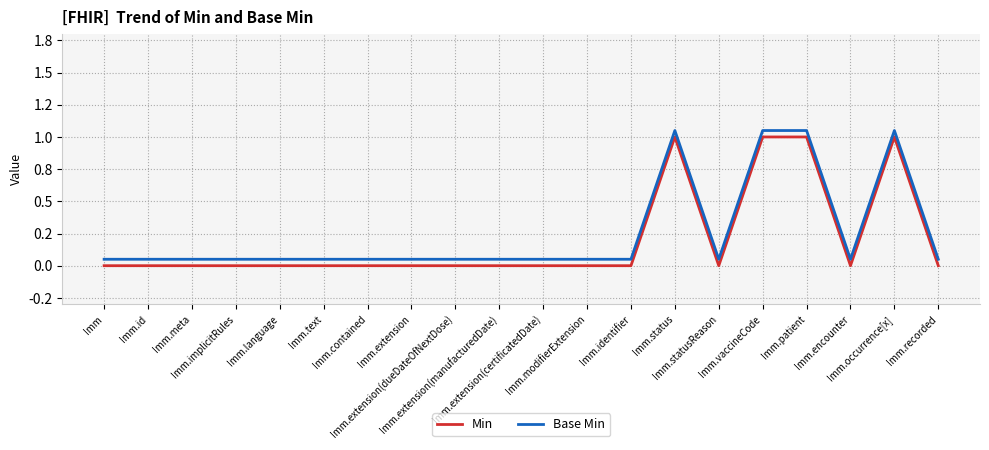

How many interior local peaks does the Base Min series have?

2